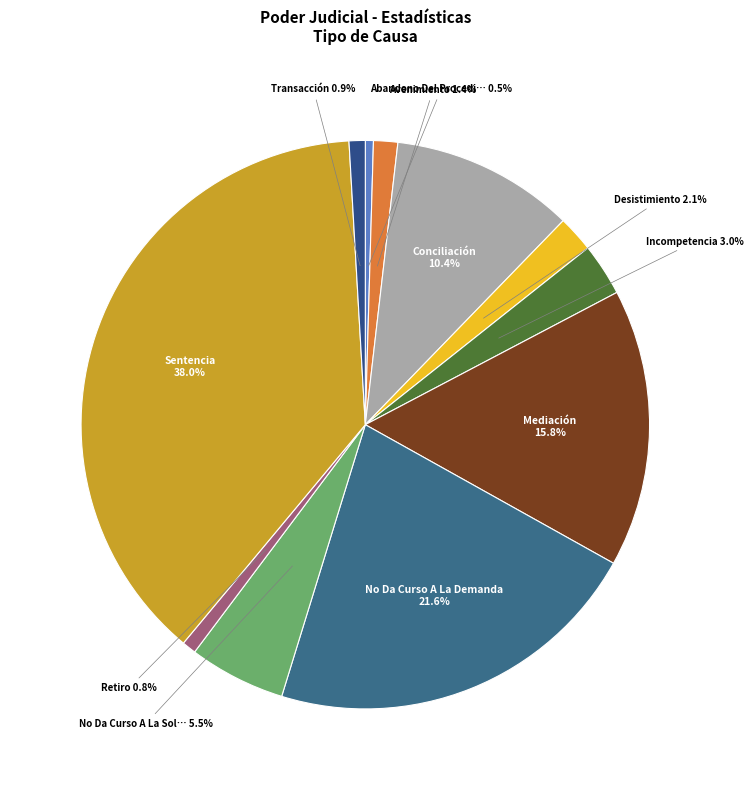

How many segments does this pie chart have?

11